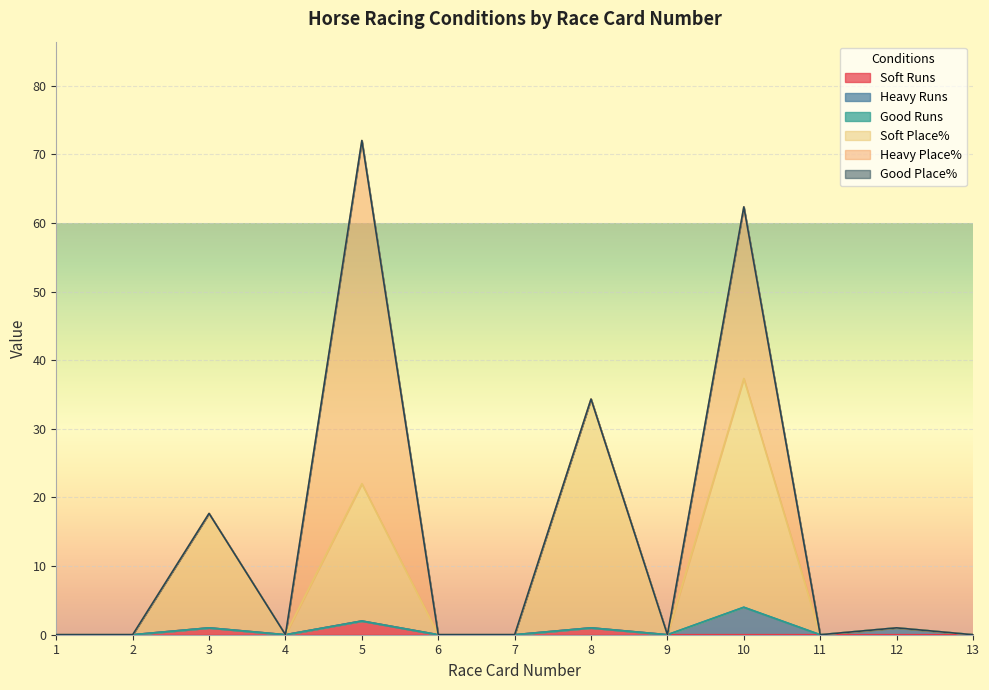

What are all the series names shown in the legend?

Soft Runs, Heavy Runs, Good Runs, Soft Place%, Heavy Place%, Good Place%